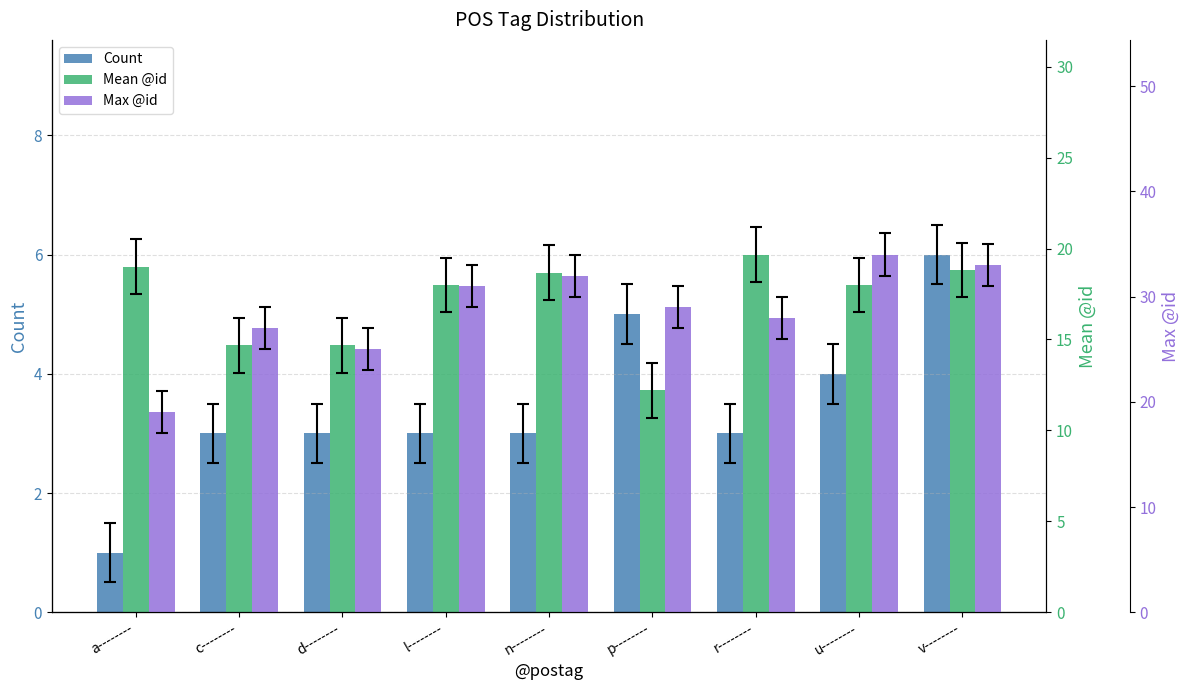

Reading left to right, what are all the values shown in this chart?

Count: 1.0	3.0	3.0	3.0	3.0	5.0	3.0	4.0	6.0
Mean @id: 19.0	14.7	14.7	18.0	18.7	12.2	19.7	18.0	18.8
Max @id: 19.0	27.0	25.0	31.0	32.0	29.0	28.0	34.0	33.0